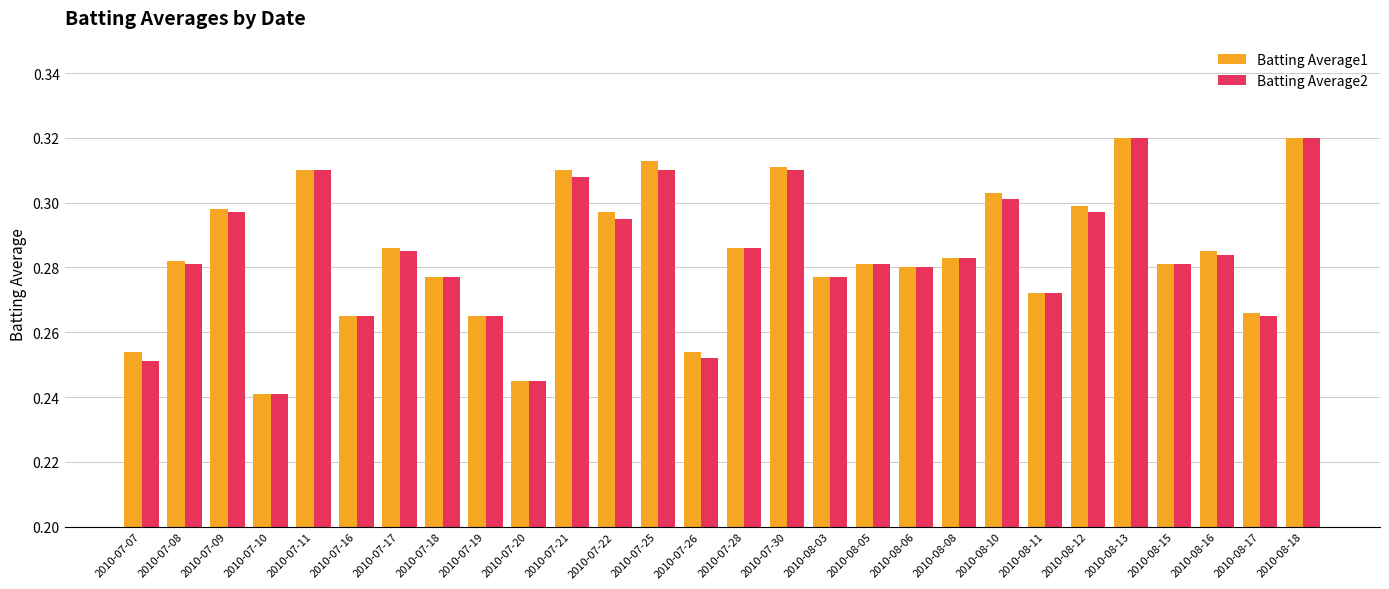

At how many categories does at least one series exceed 0?

28